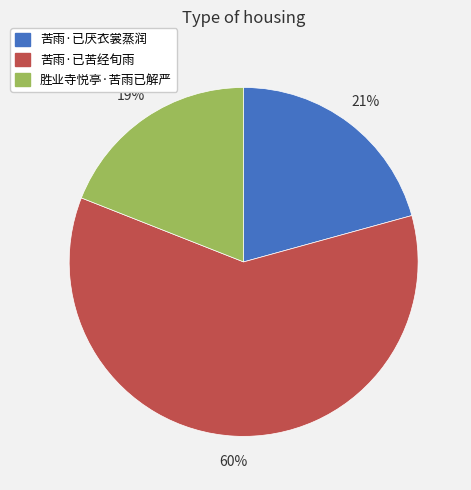

True or false: 苦雨·已厌衣裳蒸润 accounts for 21% of the total.

True